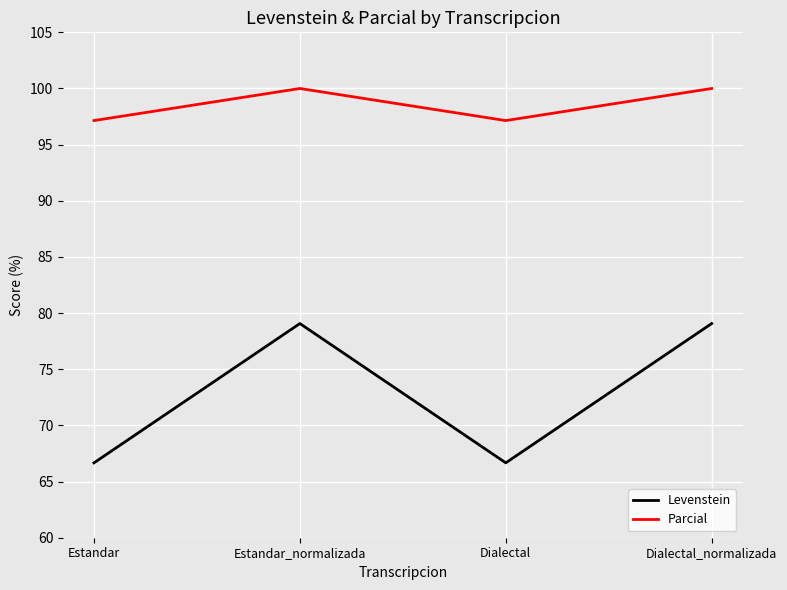

What is the total value across all series at Estandar_normalizada?

179.1